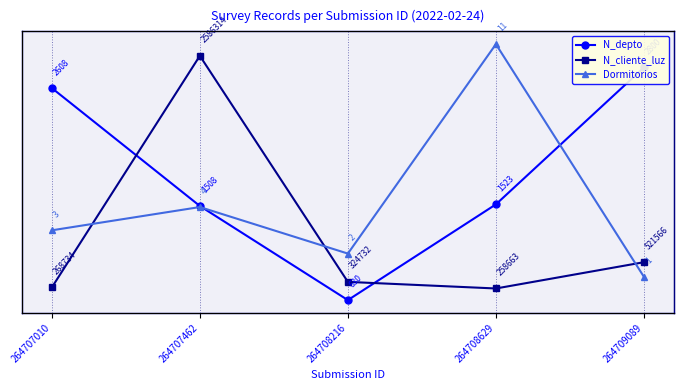

True or false: N_cliente_luz and Dormitorios cross at least once.

True